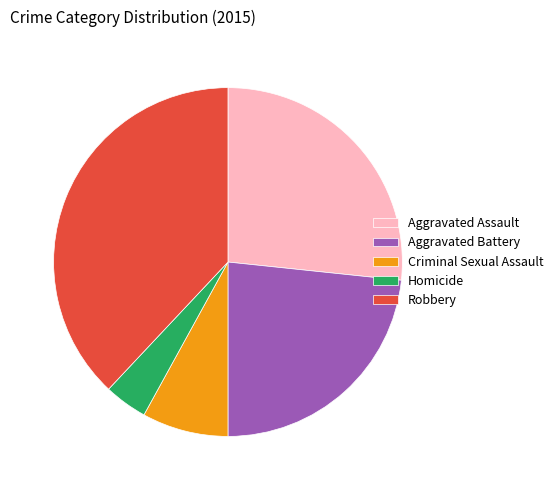

The Criminal Sexual Assault slice represents 14% of the pie. True or false?

False